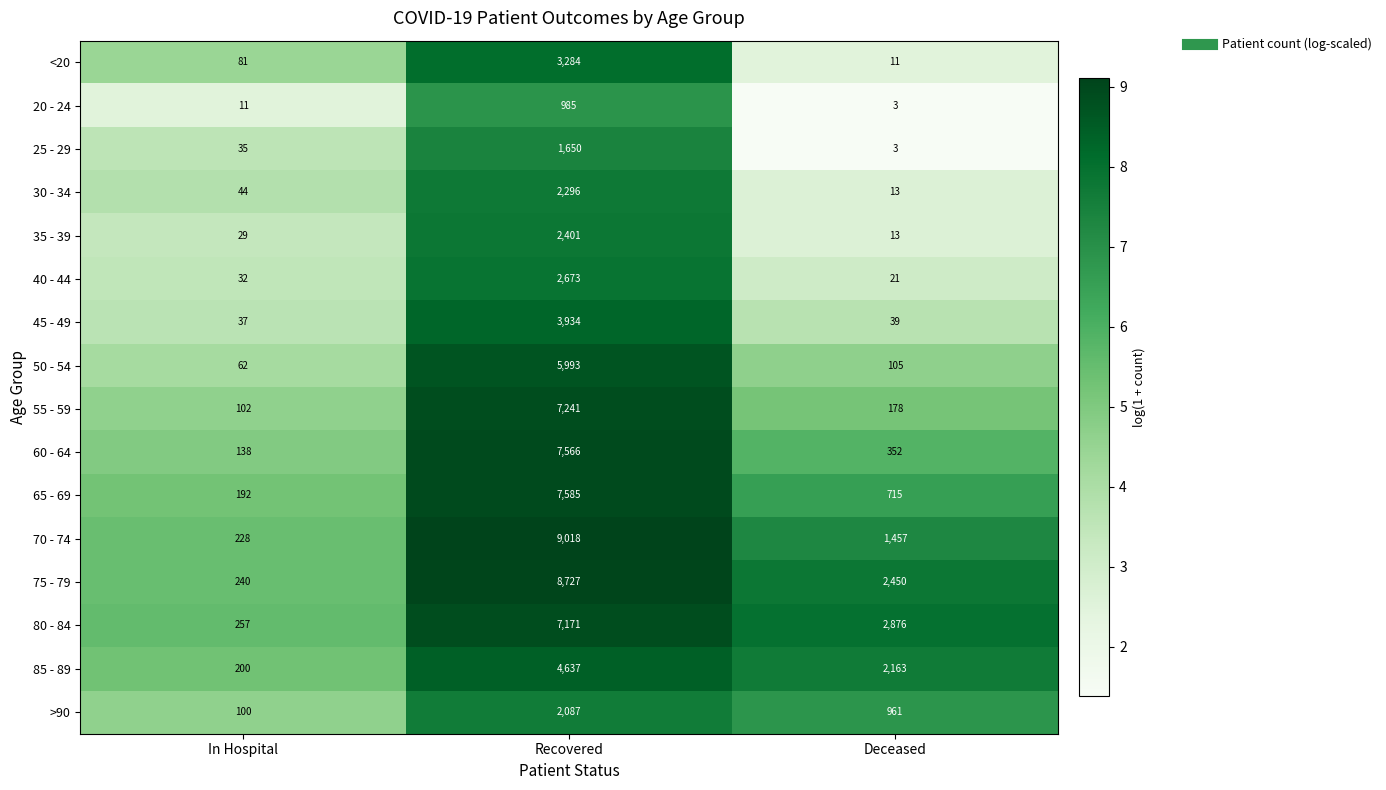

Where does the 70 - 74 series first go above 1457?

Recovered